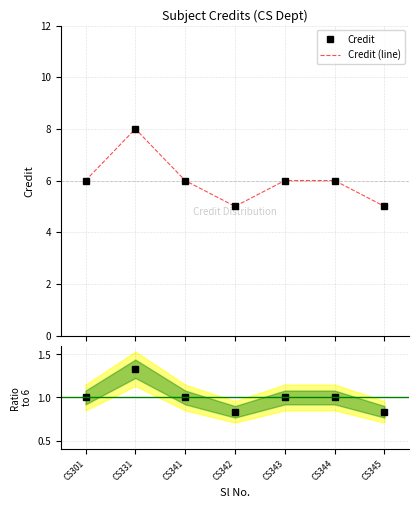

What is the difference between the highest and lowest values at CS301?

5.0